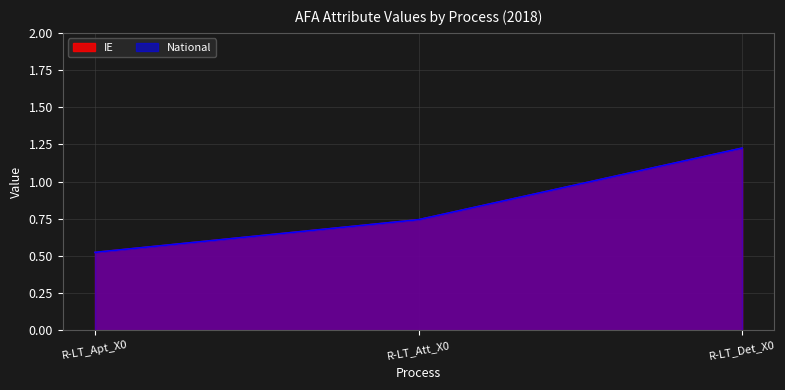

The value of National at R-LT_Att_X0 is 0.7. True or false?

True